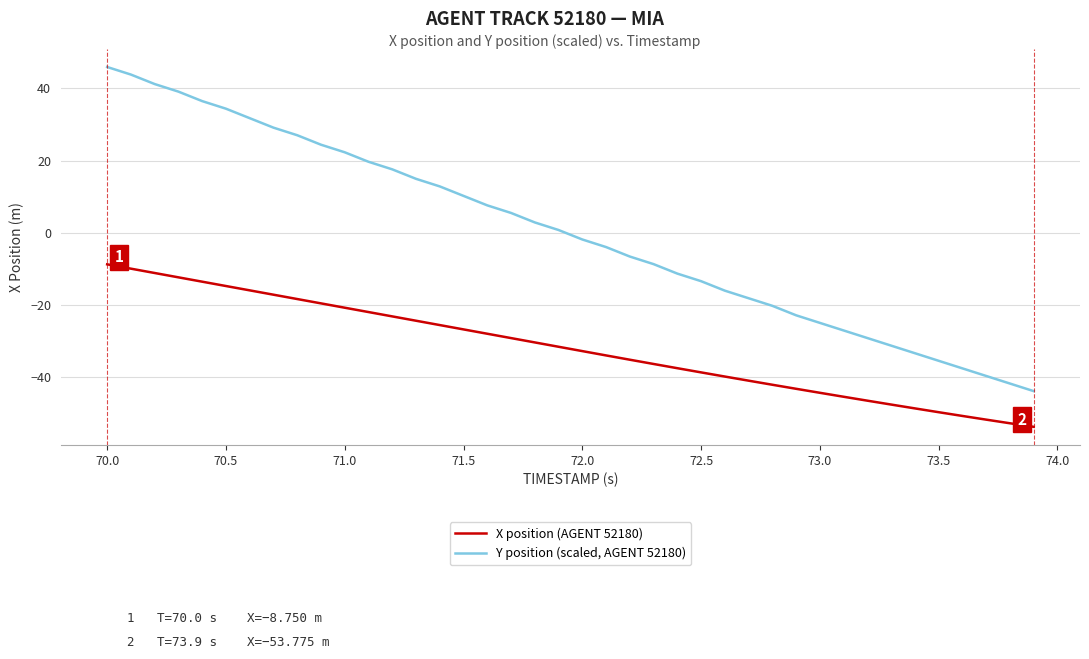

Which series has the largest range (max minus min)?

Y position (scaled, AGENT 52180)